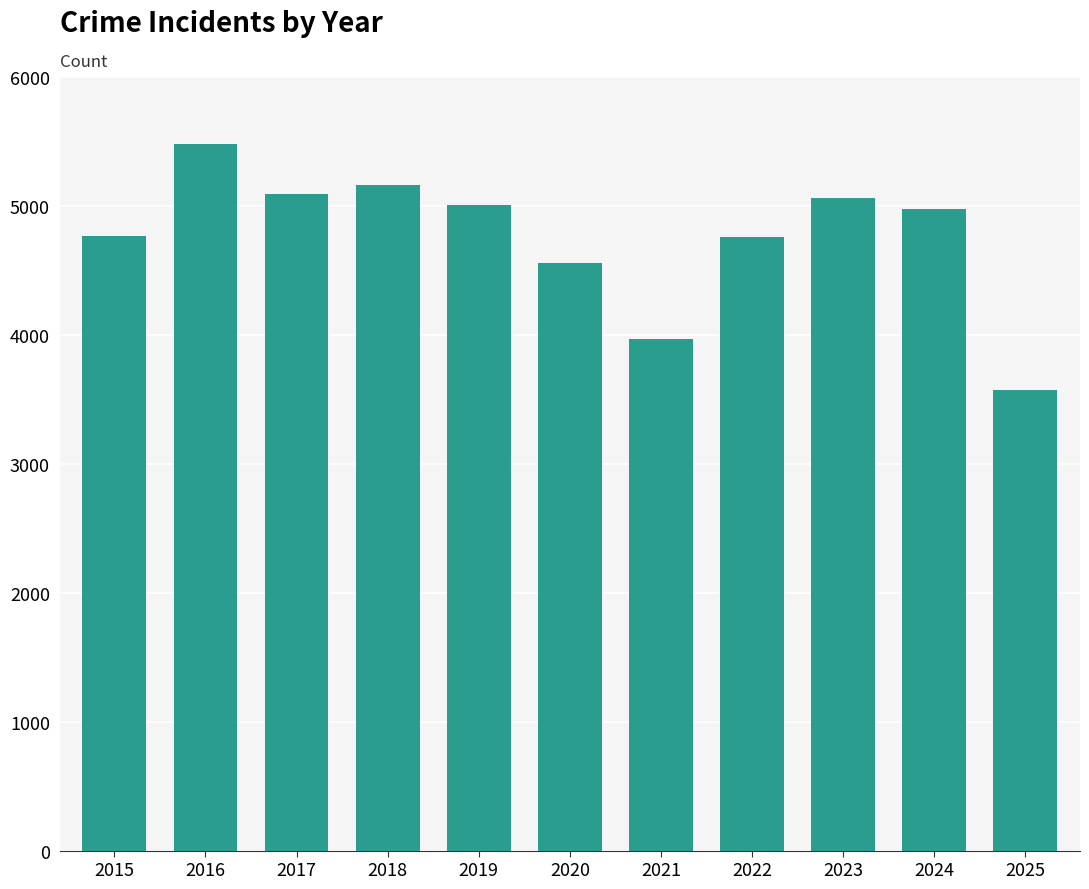

At which category does the chart reach its peak across all series?

2016